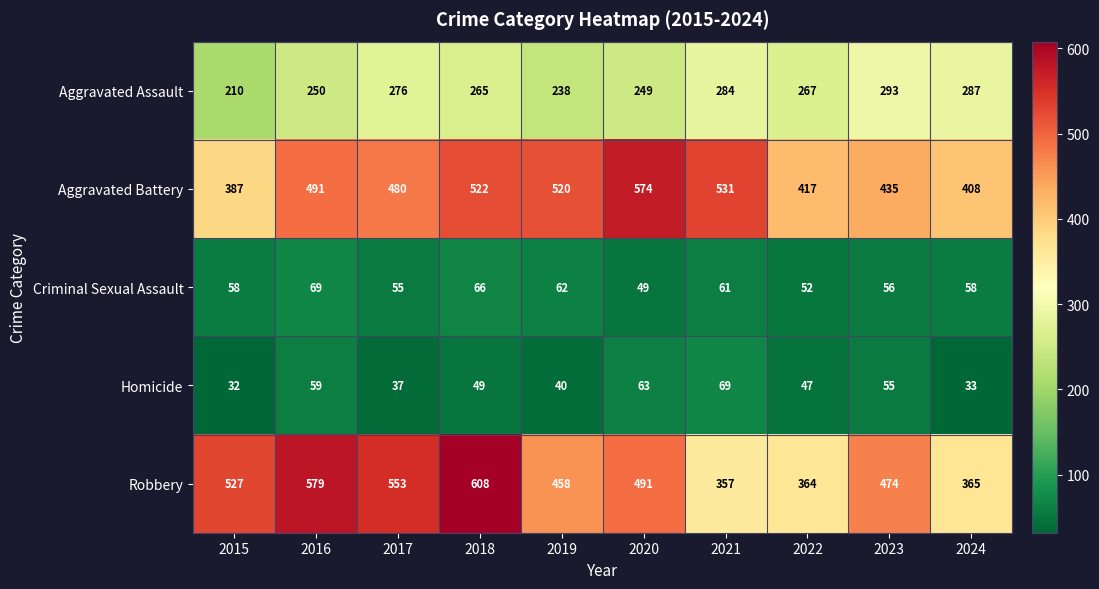

At which category does the chart reach its peak across all series?

2018